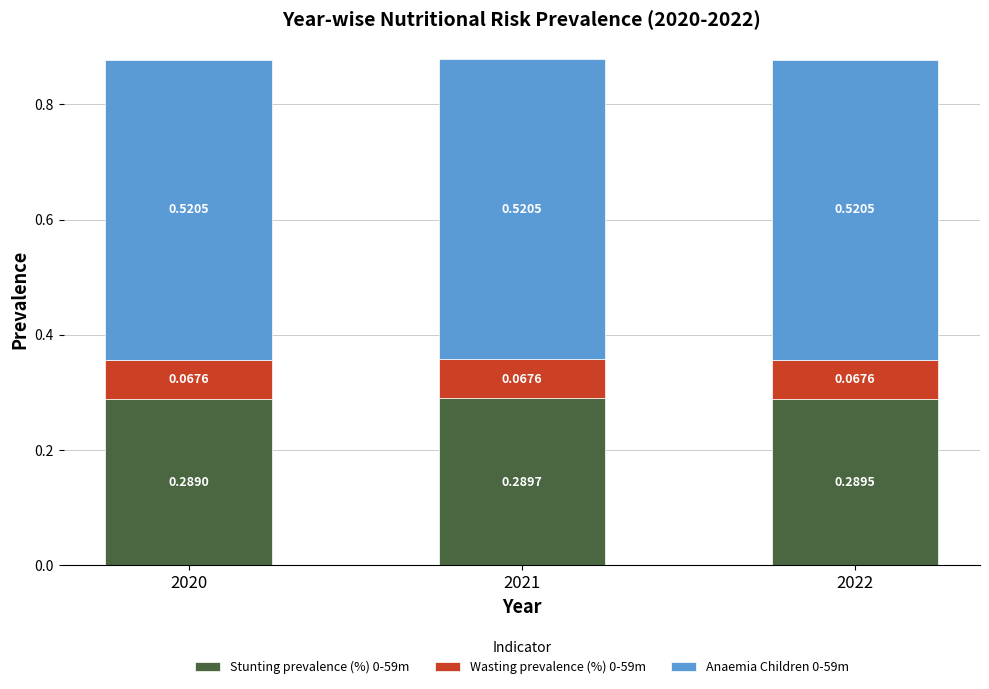

At which category is the sum across all series the highest?

2021